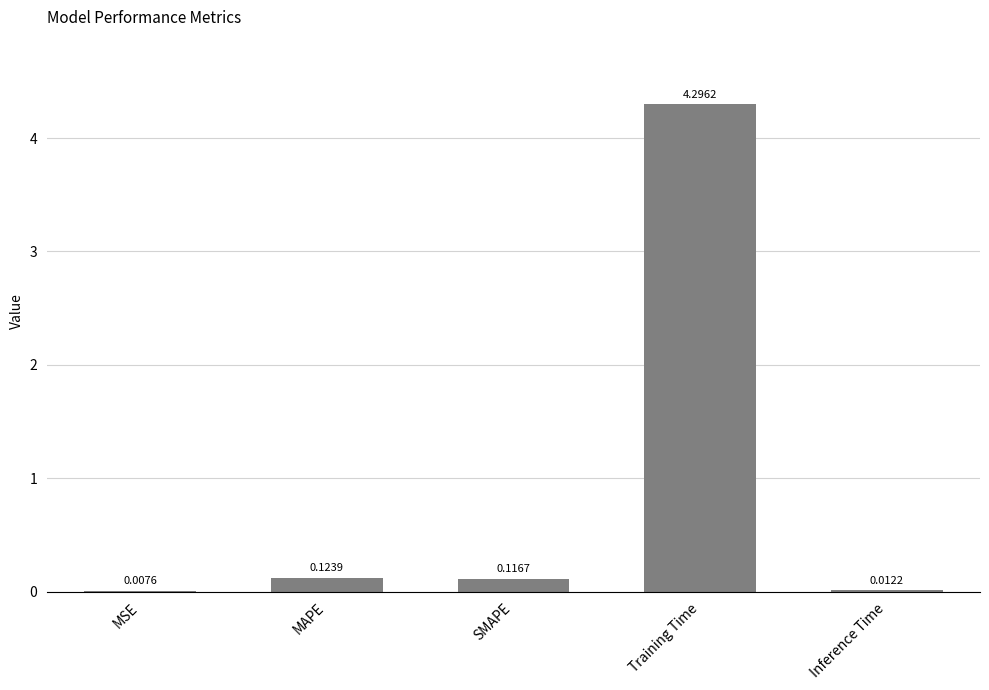

At which category does the chart reach its peak across all series?

Training Time